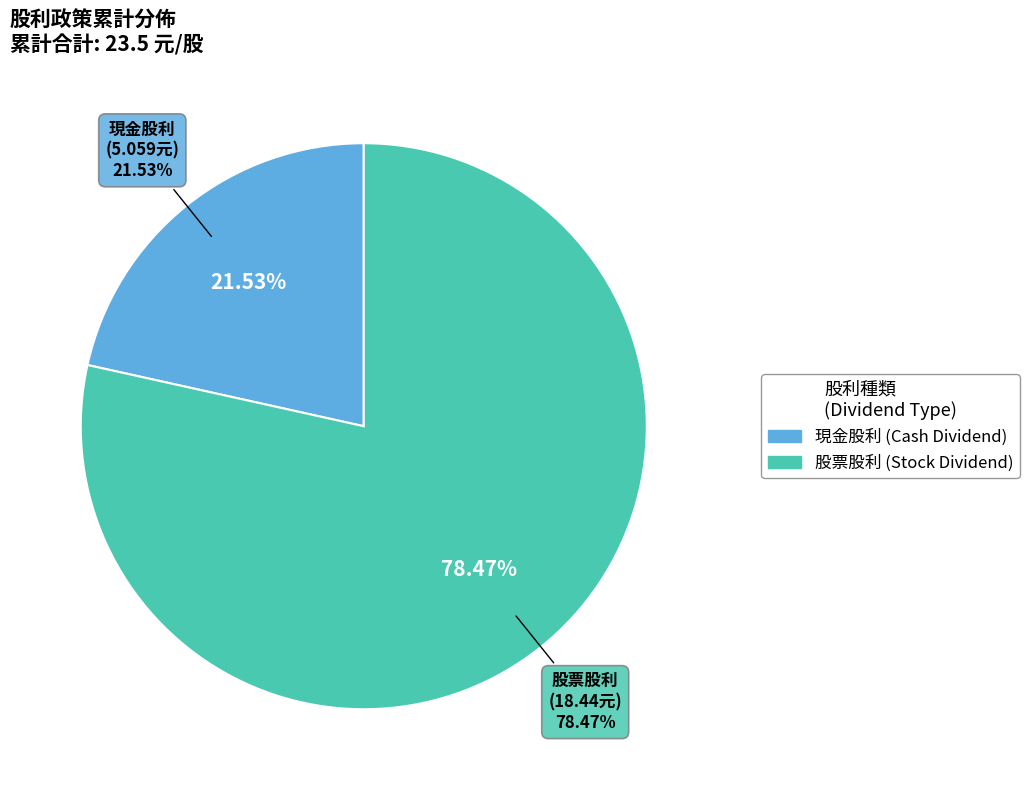

Is the sum of 現金股利 and 股票股利 greater than half?

Yes